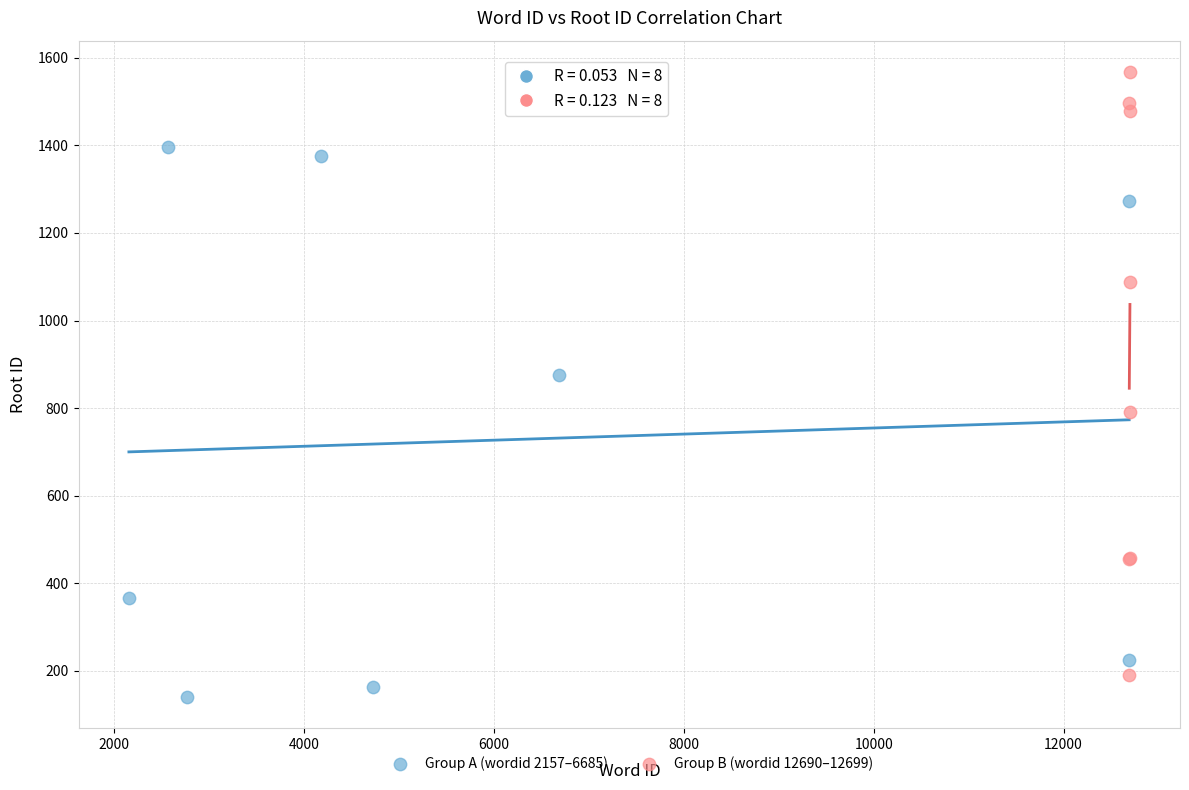

Which series reaches the maximum Y coordinate?

Group B (wordid 12690–12699)